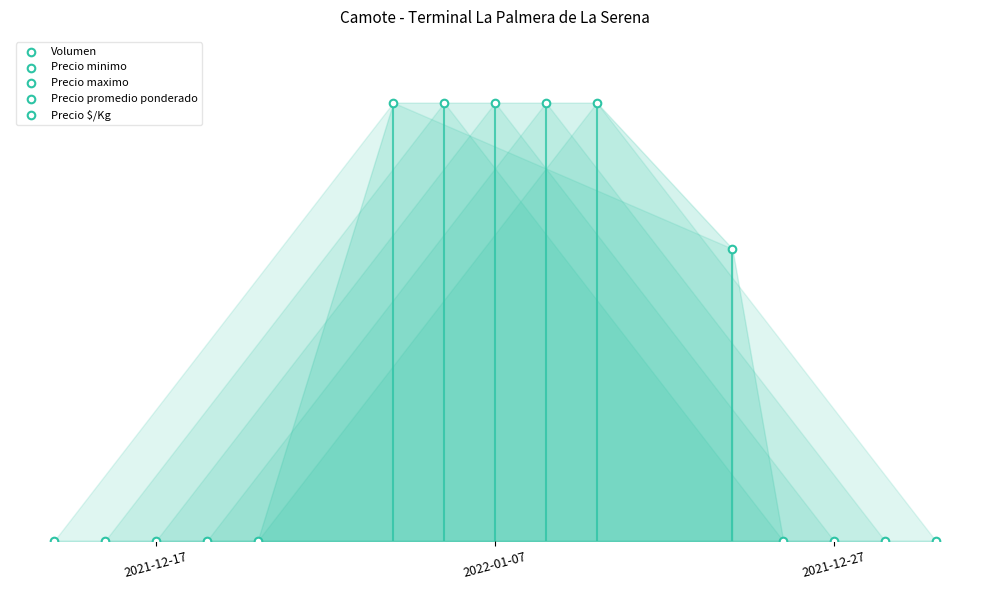

What are all the series names shown in the legend?

Volumen, Precio minimo, Precio maximo, Precio promedio ponderado, Precio $/Kg